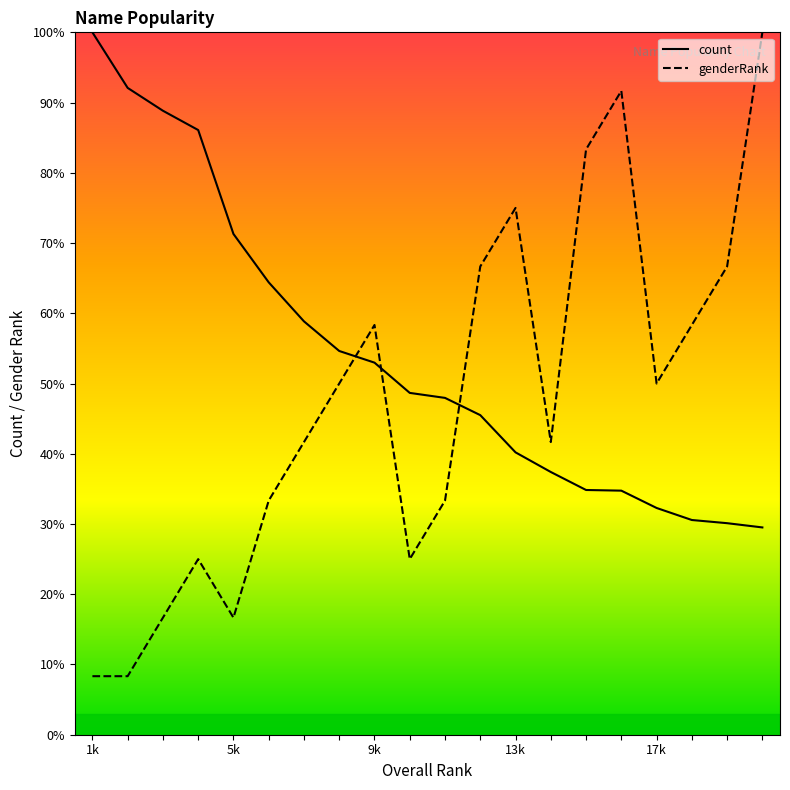

What is the sum of all count values?

1081.0